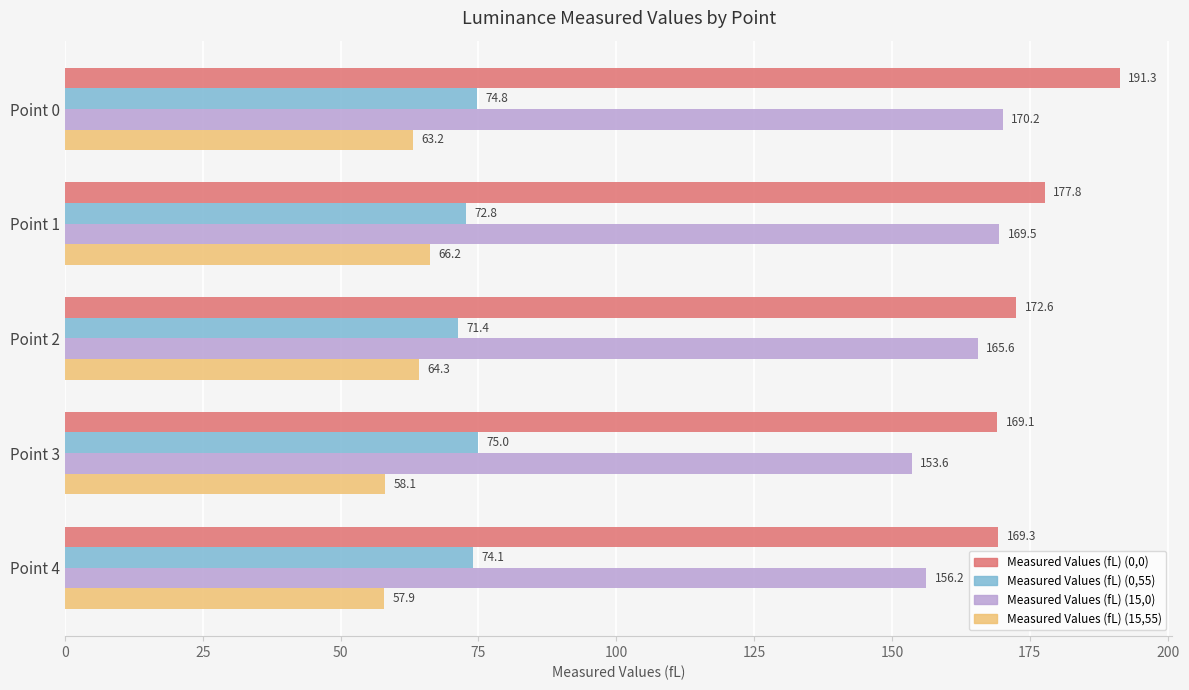

What is the spread (max minus min) of values at Point 4?

111.4